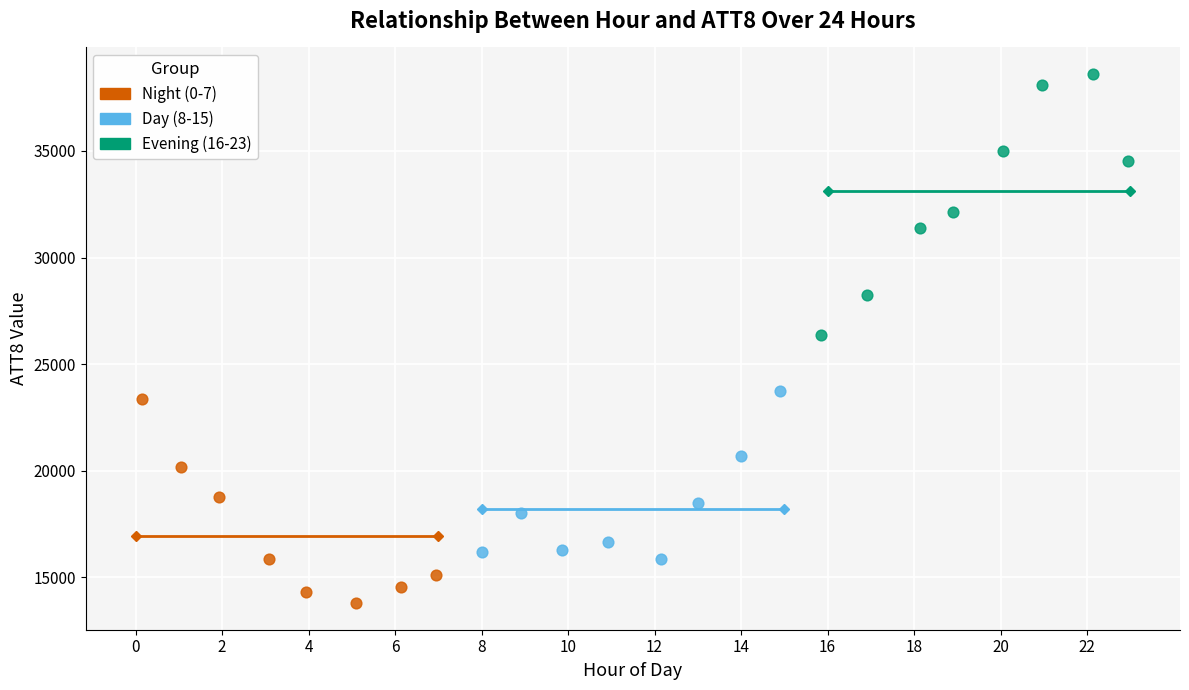

What are all the series names shown in the legend?

Night (0-7), Day (8-15), Evening (16-23)